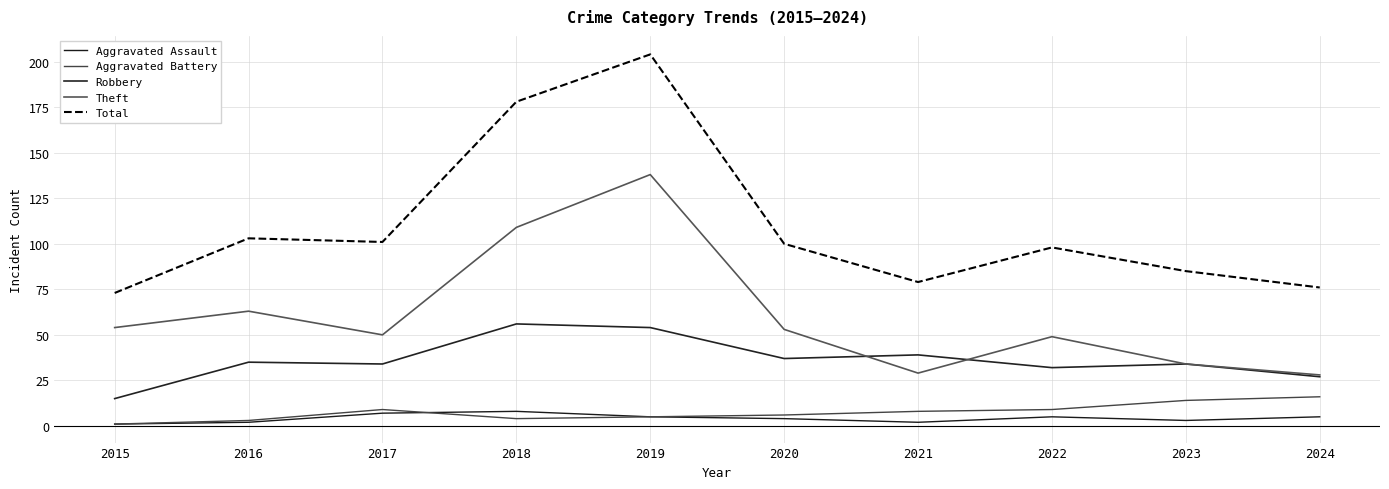

Rank the series by their maximum value, from lowest to highest.

Aggravated Assault, Aggravated Battery, Robbery, Theft, Total